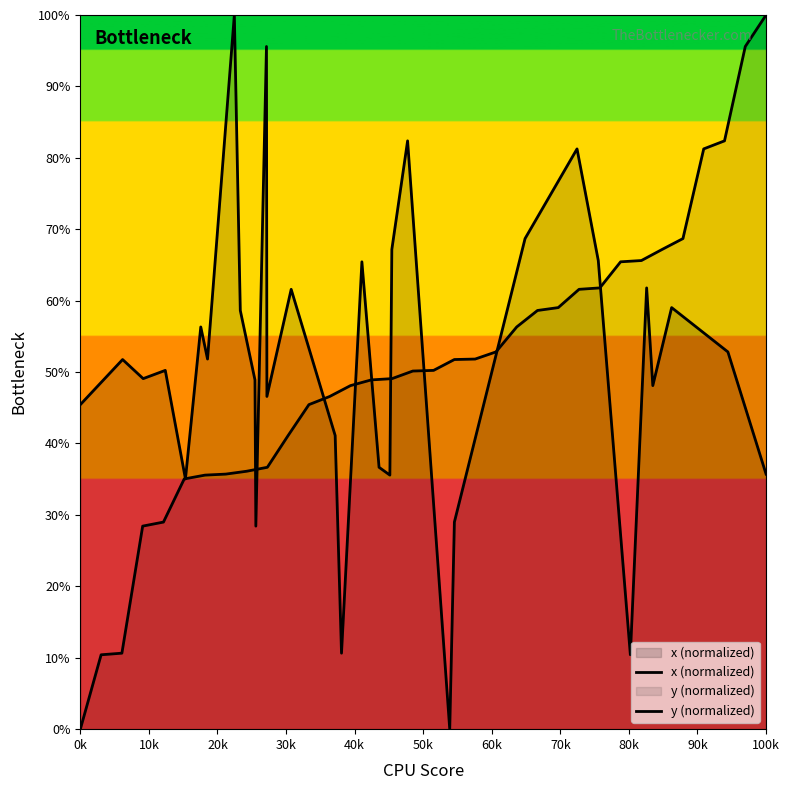

True or false: x (normalized) has more than 2 interior local peaks.

True